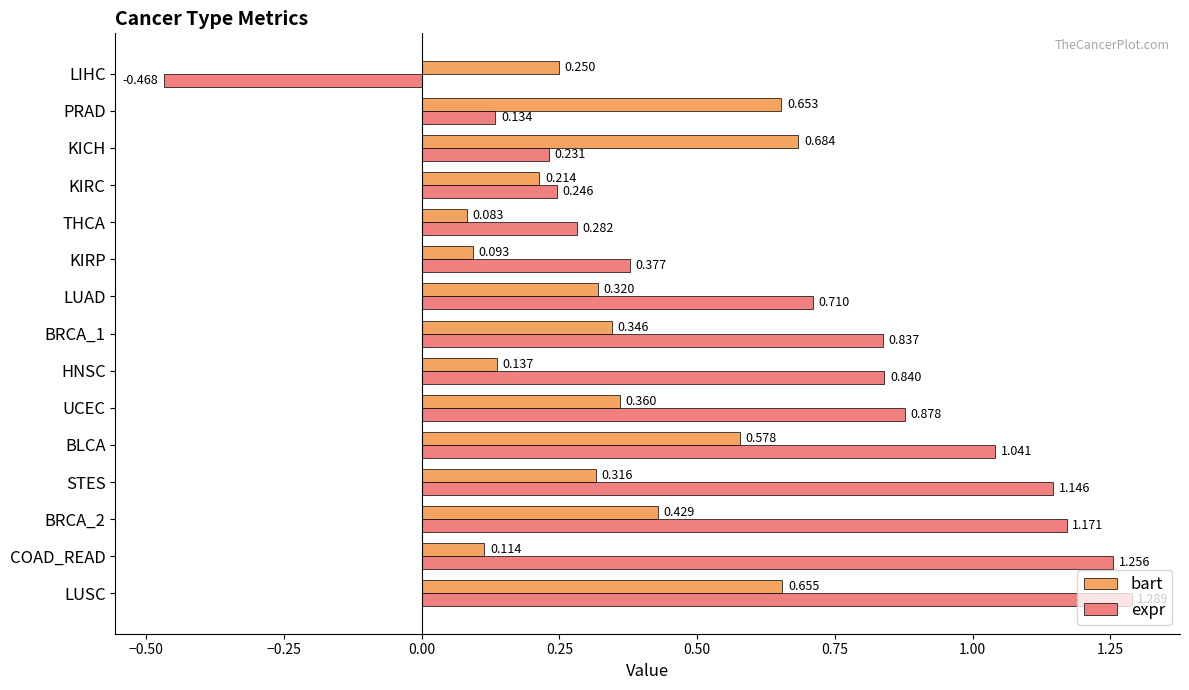

Where is bart nearest to the value 0?

THCA